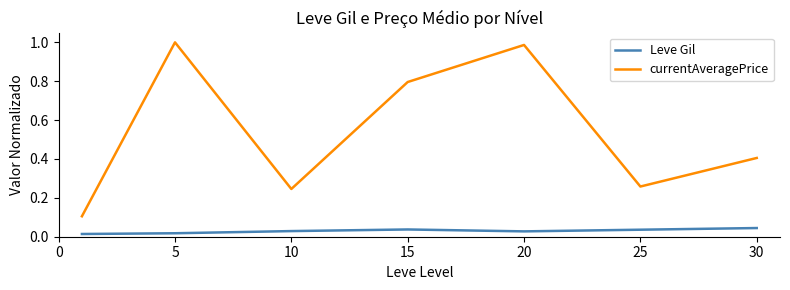

Which series has the largest total across all categories?

currentAveragePrice